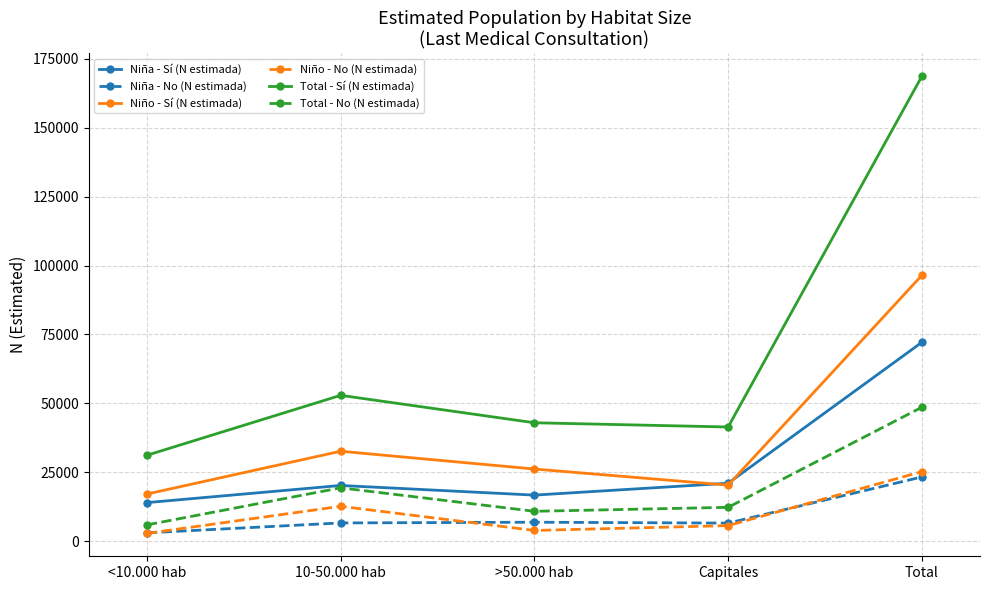

What is the highest value of the Niño - Sí (N estimada) series?

96443